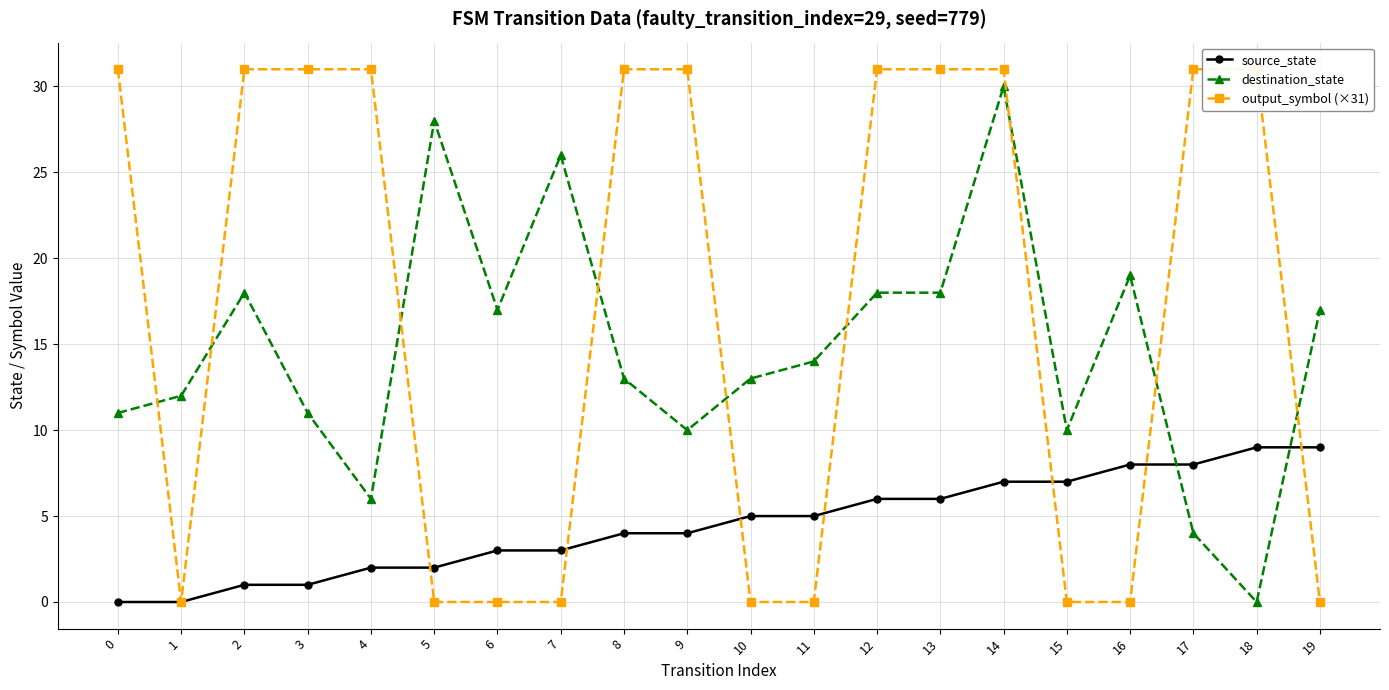

Which category has the highest value in the destination_state series?

14